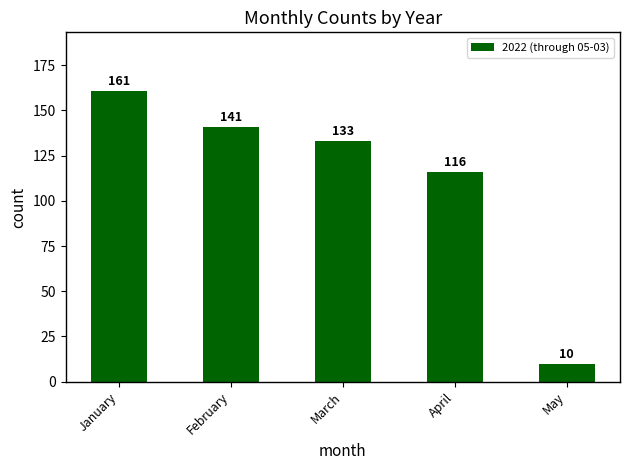

True or false: the data shows 18 at May.

False